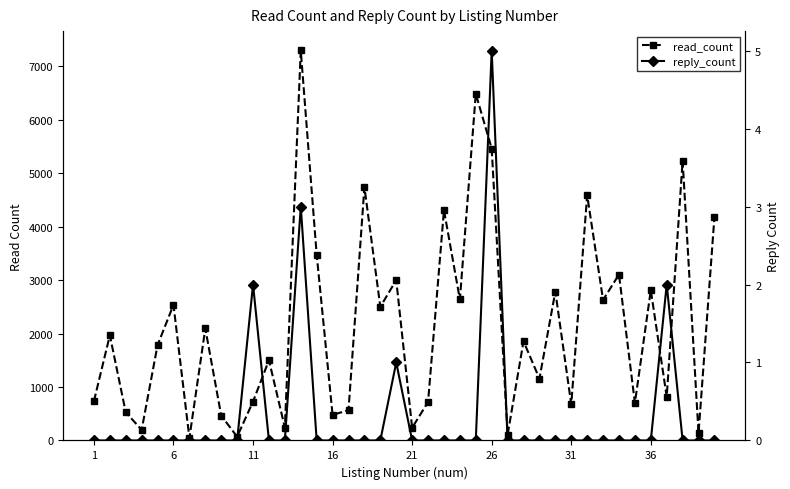

How many lines are shown in the chart?

2